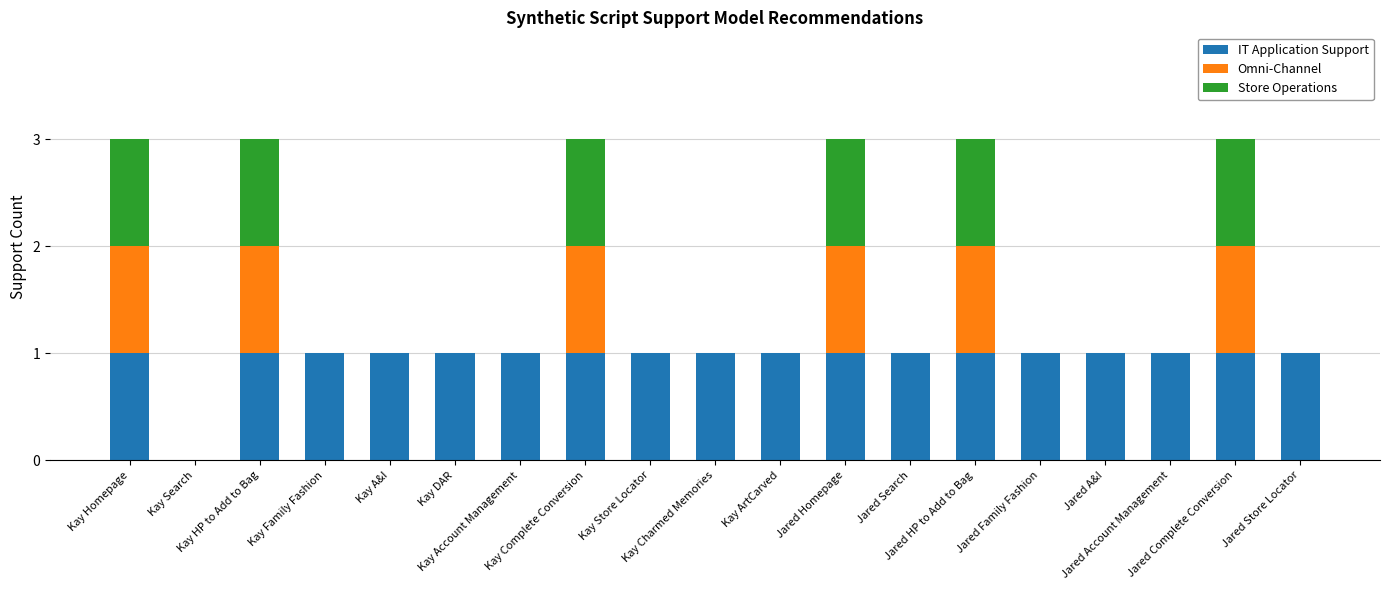

What is the difference between the maximum and second lowest values in the Store Operations series?

1